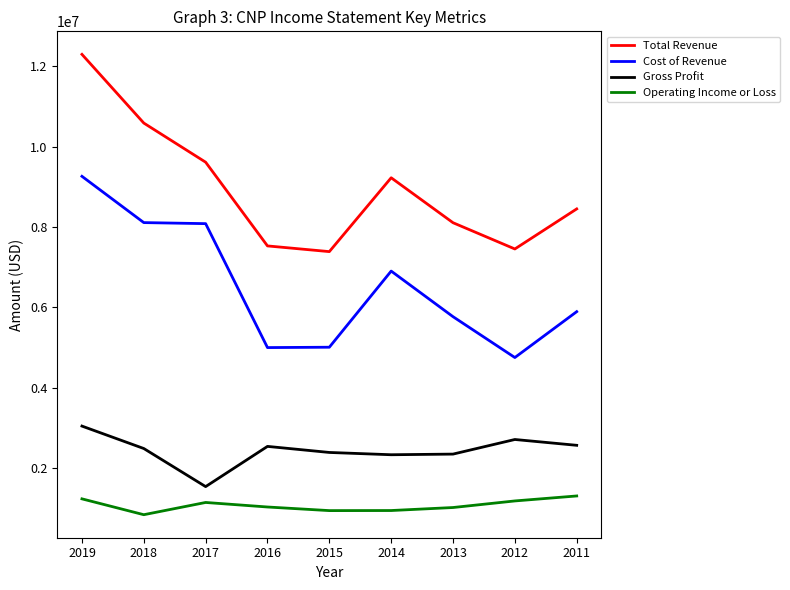

True or false: Total Revenue and Gross Profit cross at least once.

False